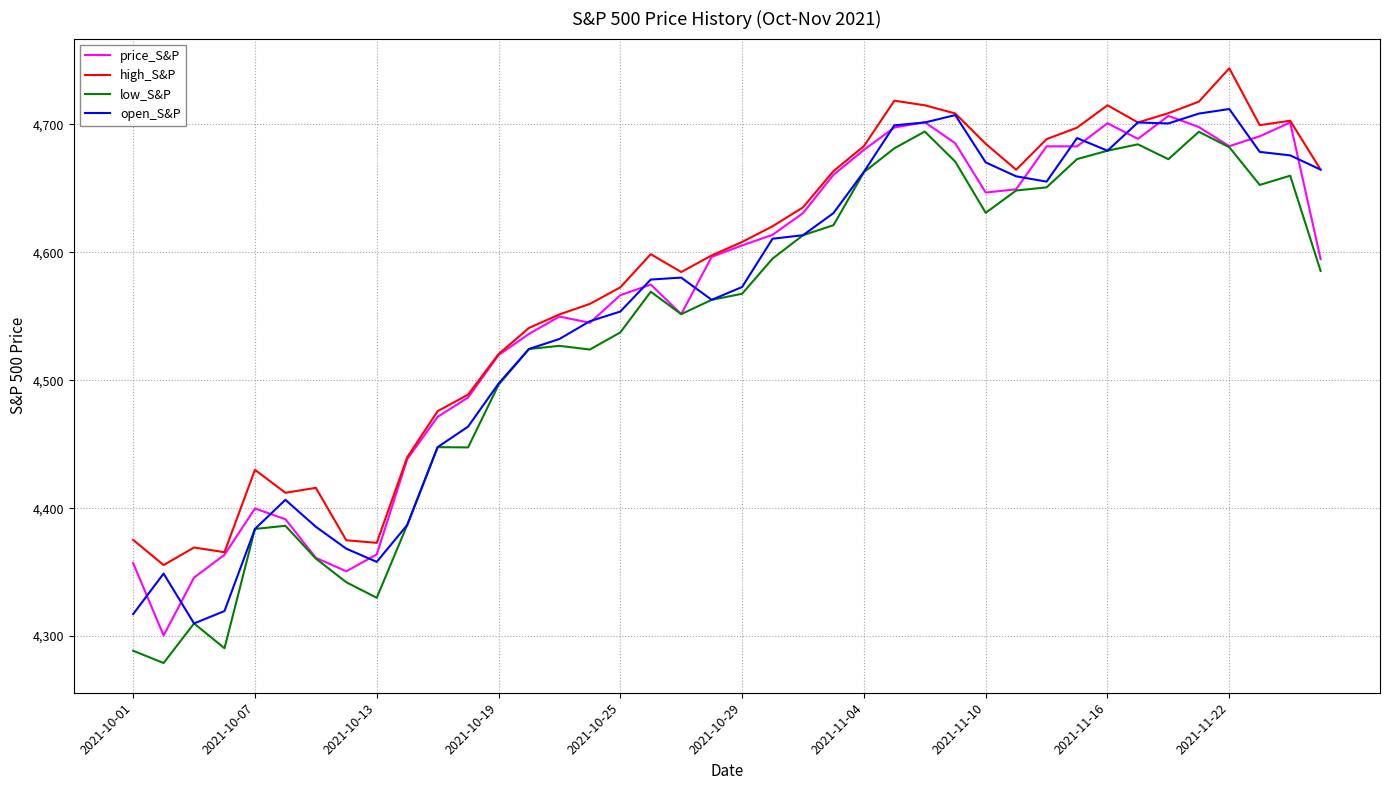

What is the smallest value displayed?

4278.9